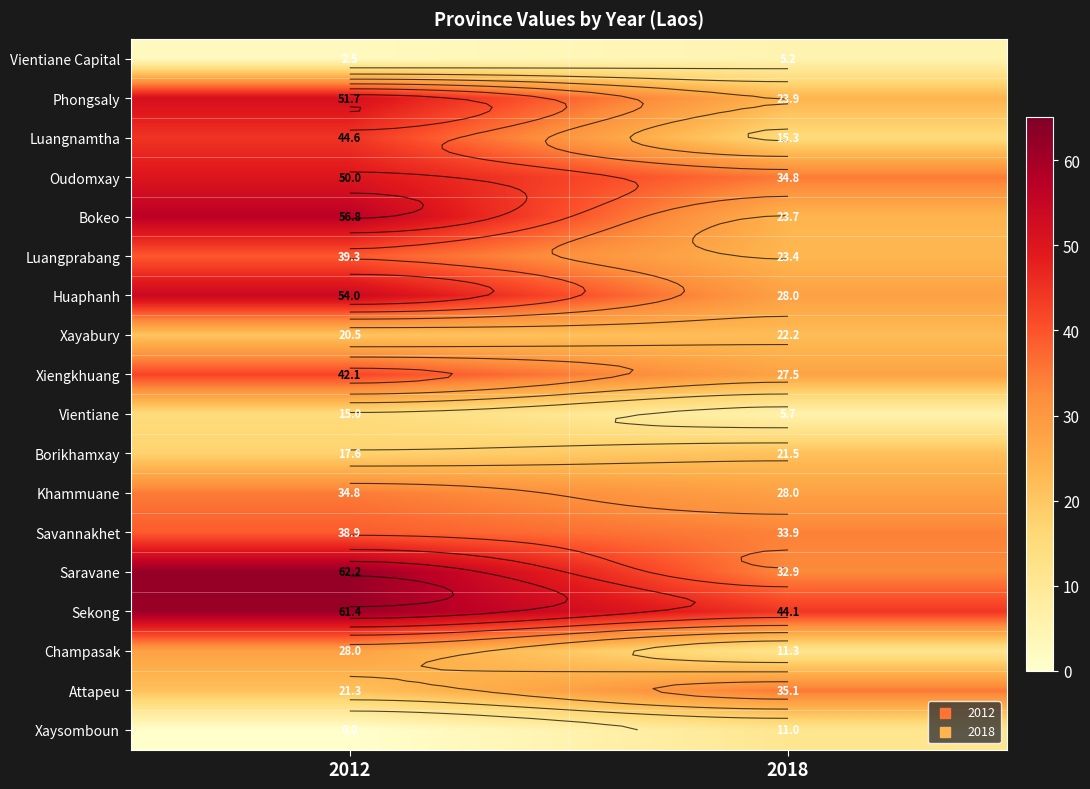

At 2018, list the series in order from smallest to largest.

Vientiane Capital, Vientiane, Xaysomboun, Champasak, Luangnamtha, Borikhamxay, Xayabury, Luangprabang, Bokeo, Phongsaly, Xiengkhuang, Huaphanh, Khammuane, Saravane, Savannakhet, Oudomxay, Attapeu, Sekong